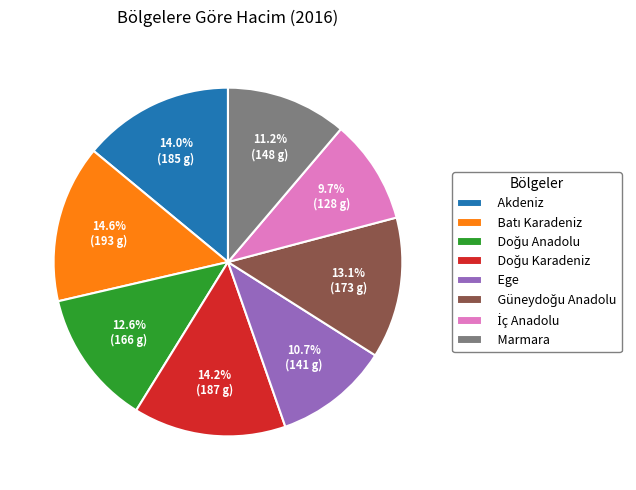

Combined, what portion of the pie is Ege and Akdeniz?

24.7%